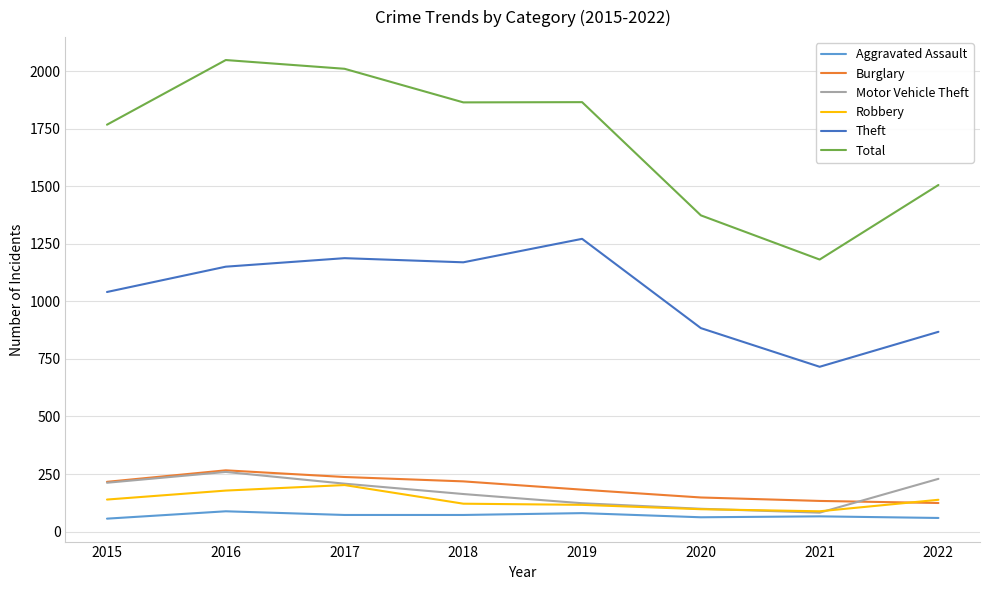

At which label is Theft closest to 994?

2015